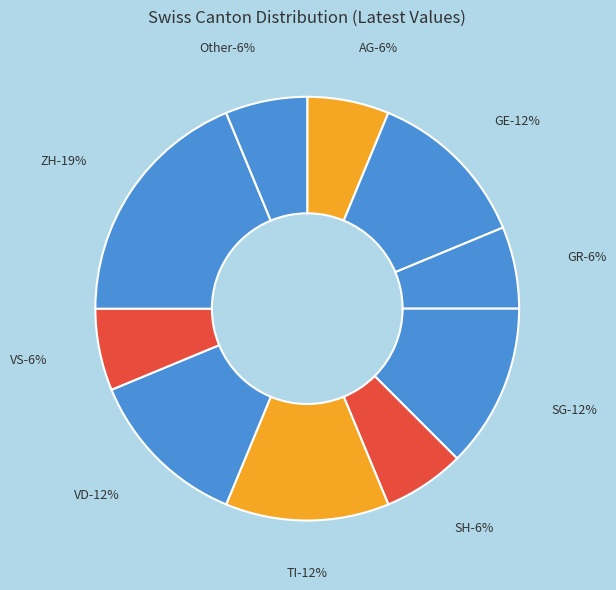

Is there any slice that represents more than half of the pie?

No